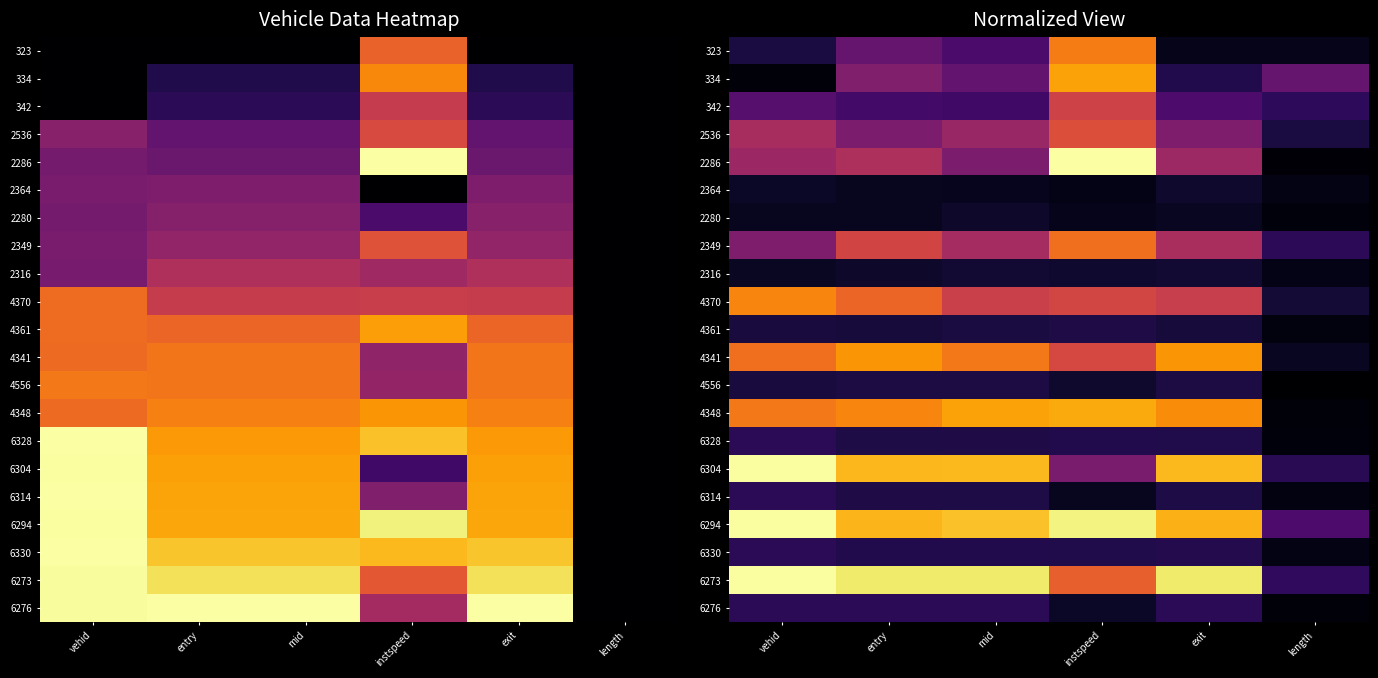

What is the difference between the highest and lowest values at exit?

0.9